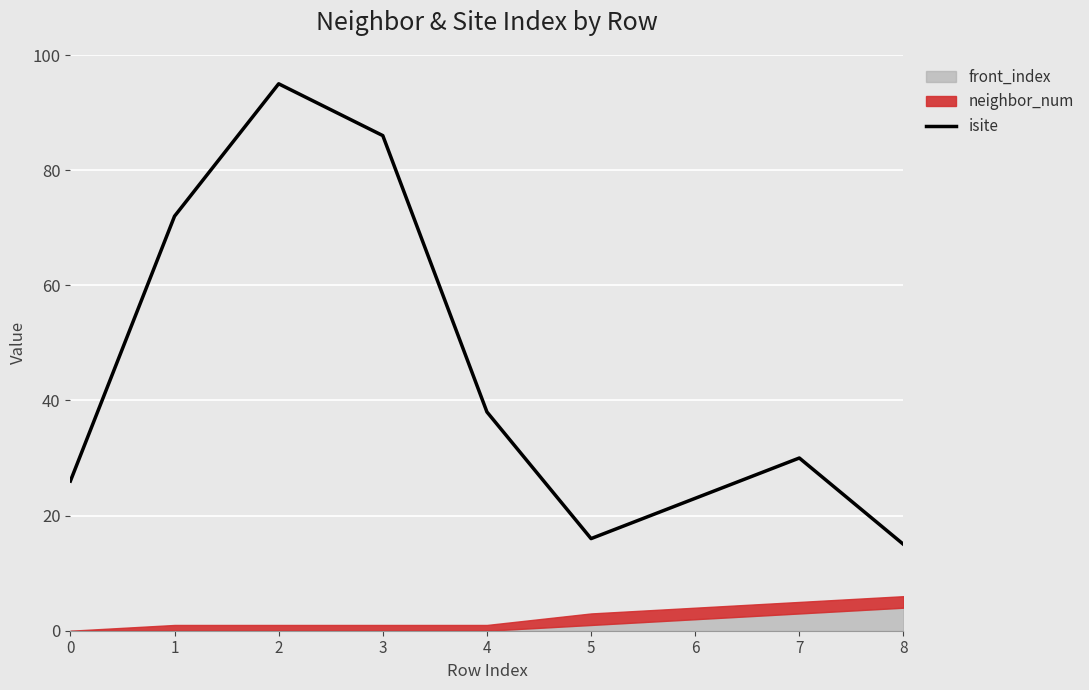

List the labels in order of value, smallest first.

8, 5, 6, 0, 7, 4, 1, 3, 2